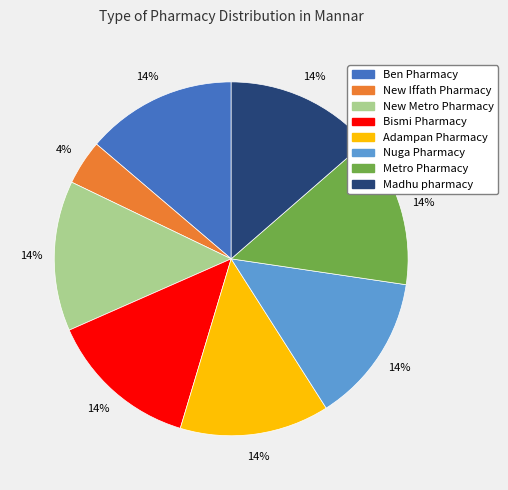

What percentage is the Ben Pharmacy slice, to the nearest percent?

14%